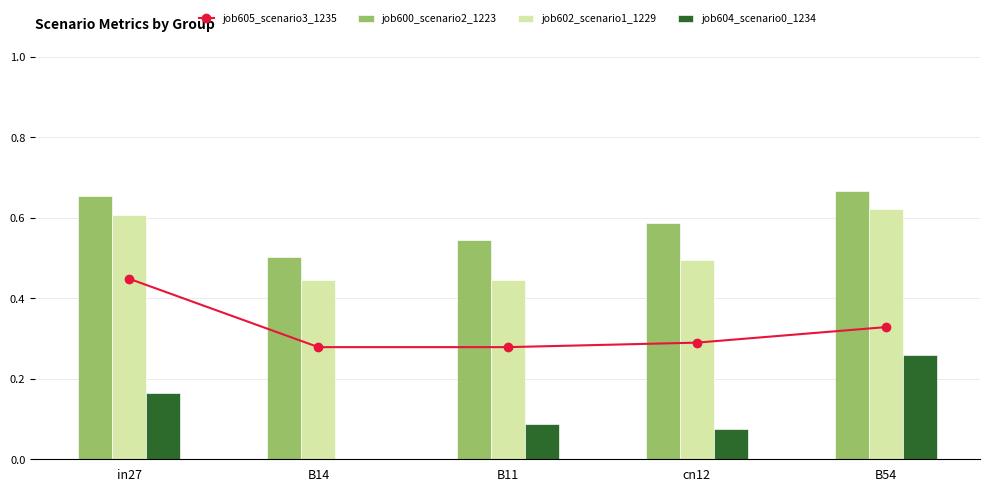

What is the maximum value for job600_scenario2_1223?

0.7